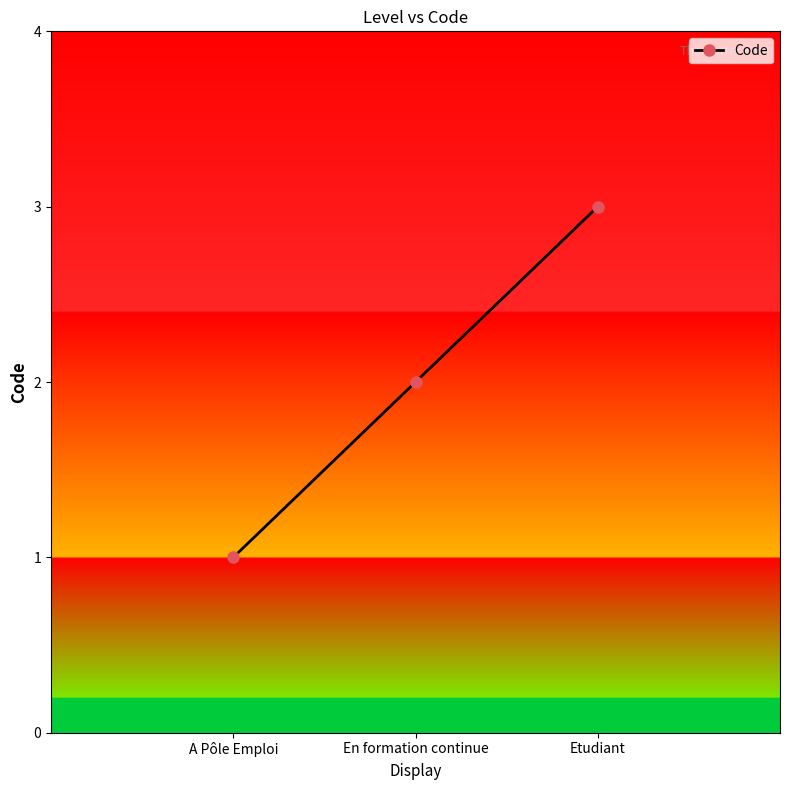

Count the number of categories in the chart.

3